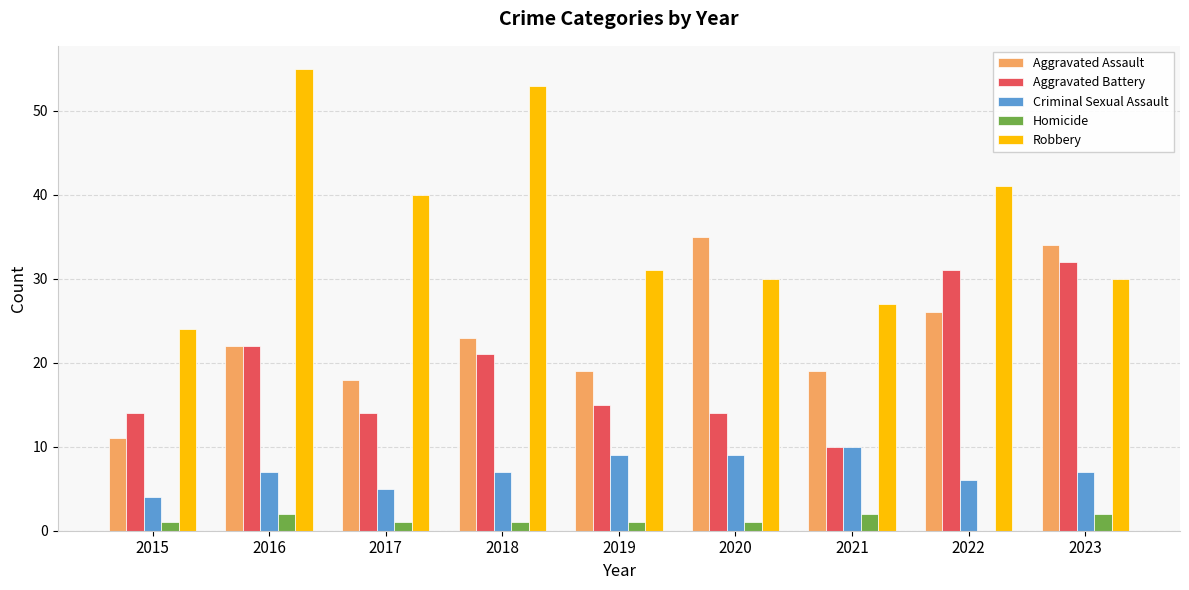

The Aggravated Battery series shows 14 at 2020. True or false?

True